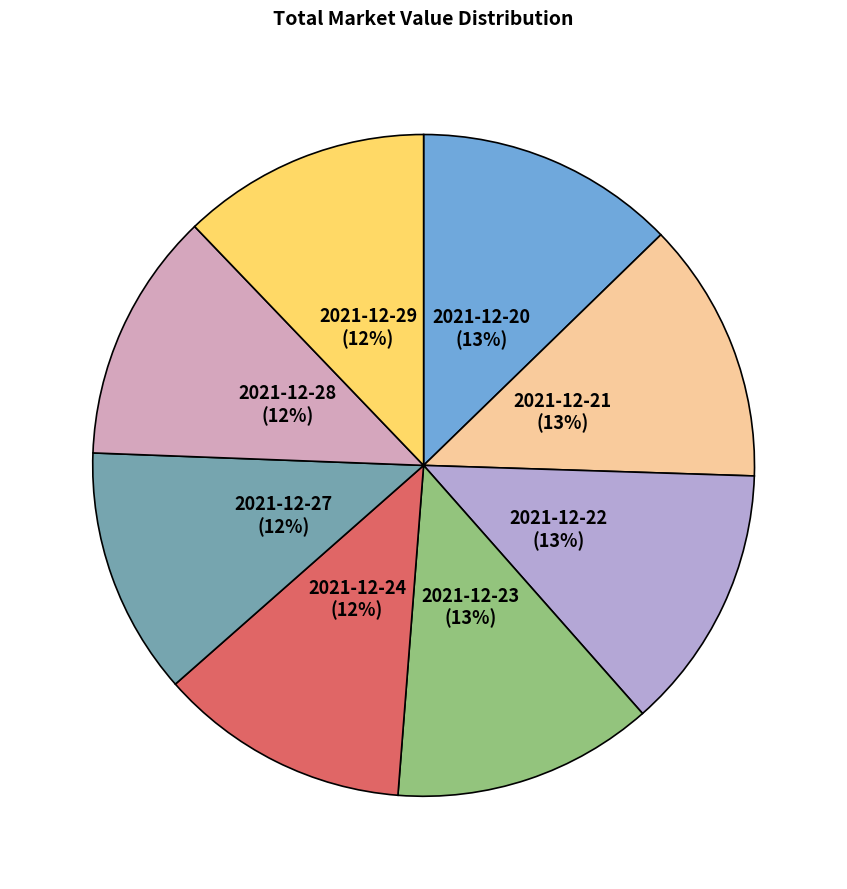

Is there a majority slice in this chart?

No